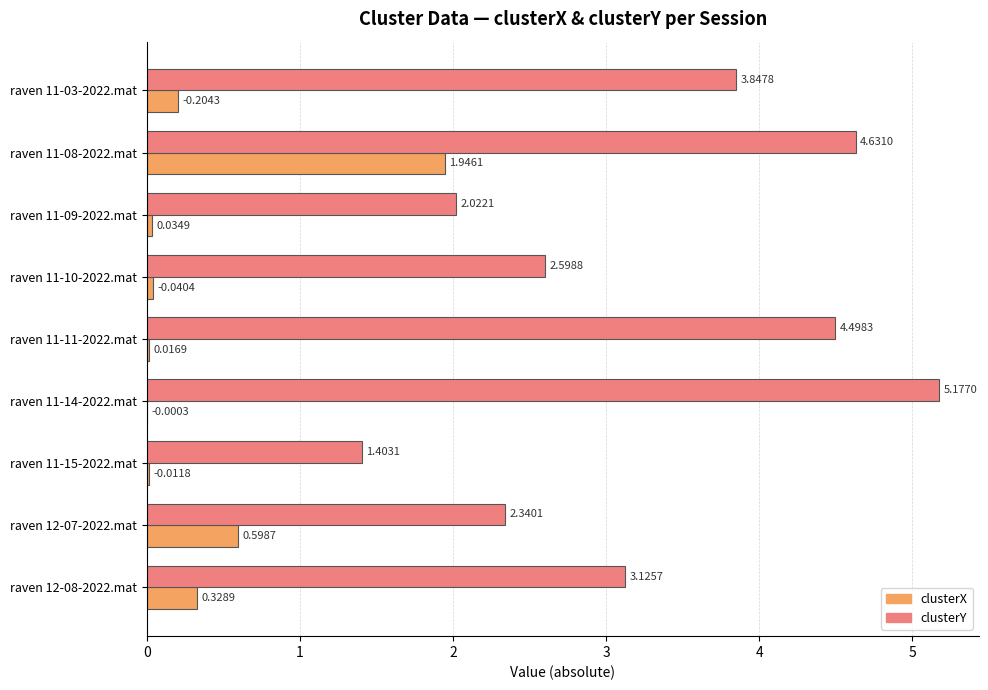

What is the greatest value displayed?

5.2